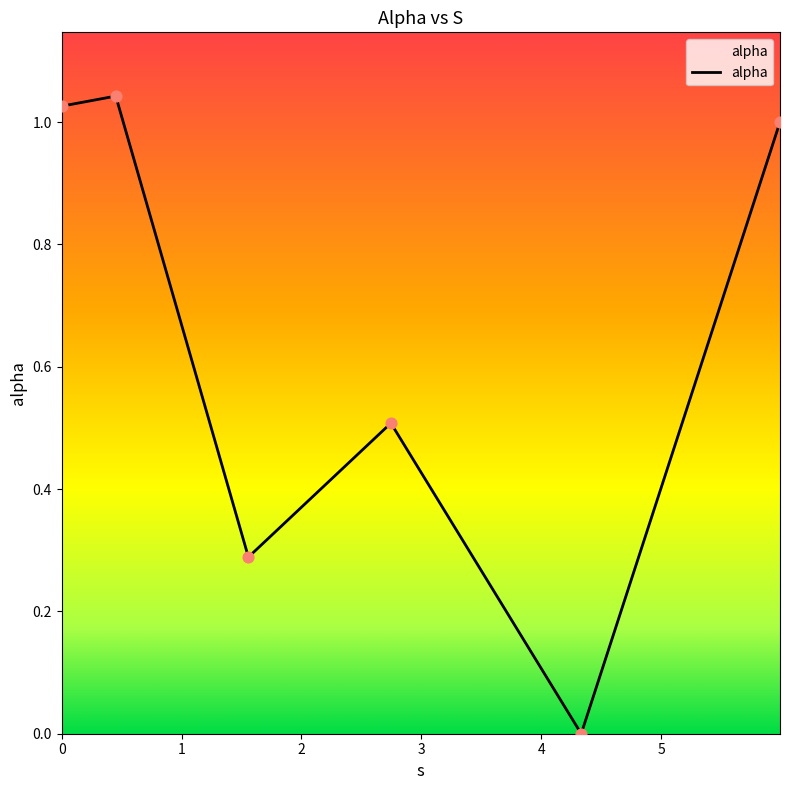

What is the sum of all values?

3.9